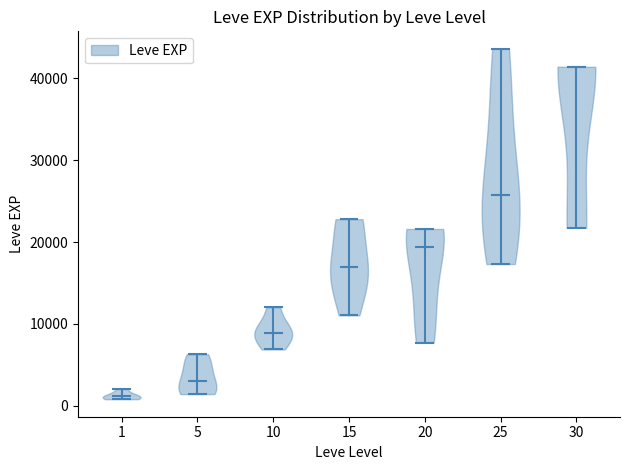

Reading left to right, read every violin against the y-axis: where its median line is, and the lowest and highest points it reaches. The values are not printed on the chart, so give them approximately, as read against the axis.

1: median line 1000, lowest point 1000, highest point 2000
5: median line 3000, lowest point 1000, highest point 6000
10: median line 9000, lowest point 7000, highest point 12000
15: median line 17000, lowest point 11000, highest point 23000
20: median line 19000, lowest point 8000, highest point 22000
25: median line 26000, lowest point 17000, highest point 44000
30: median line 41000, lowest point 22000, highest point 41000